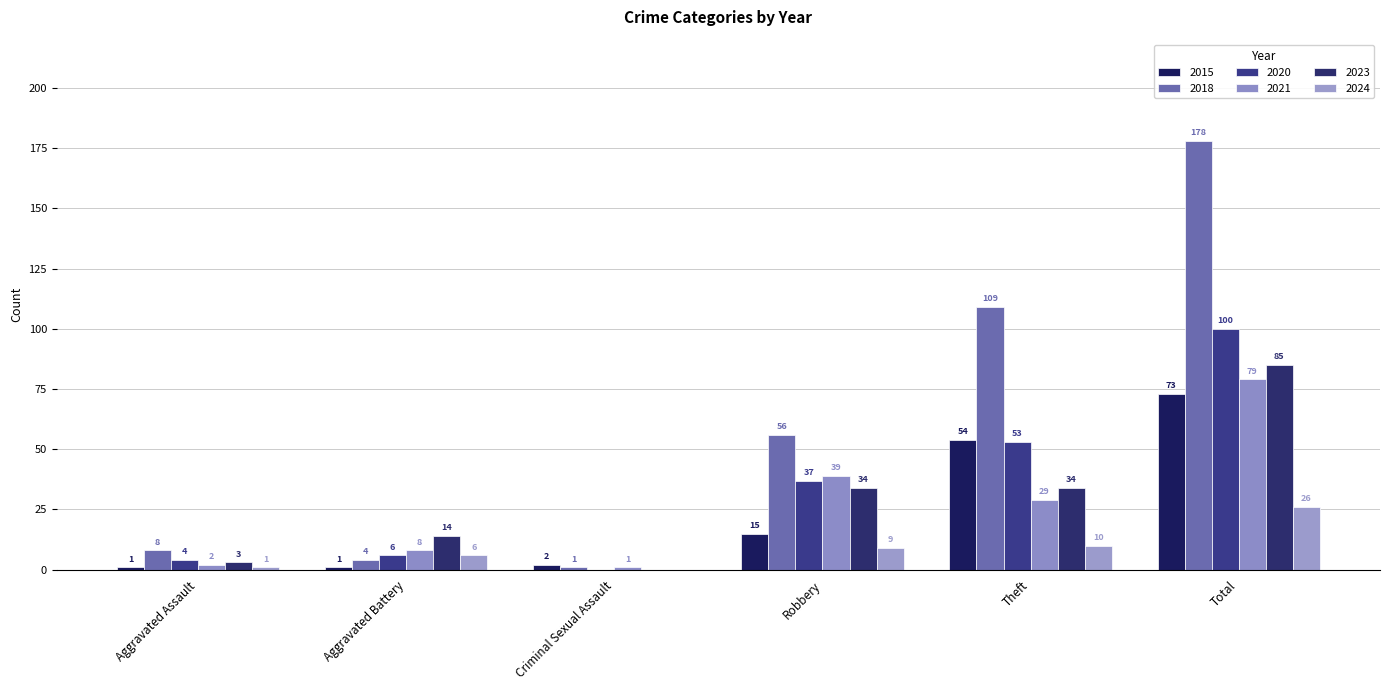

How many data points does each series have?

6